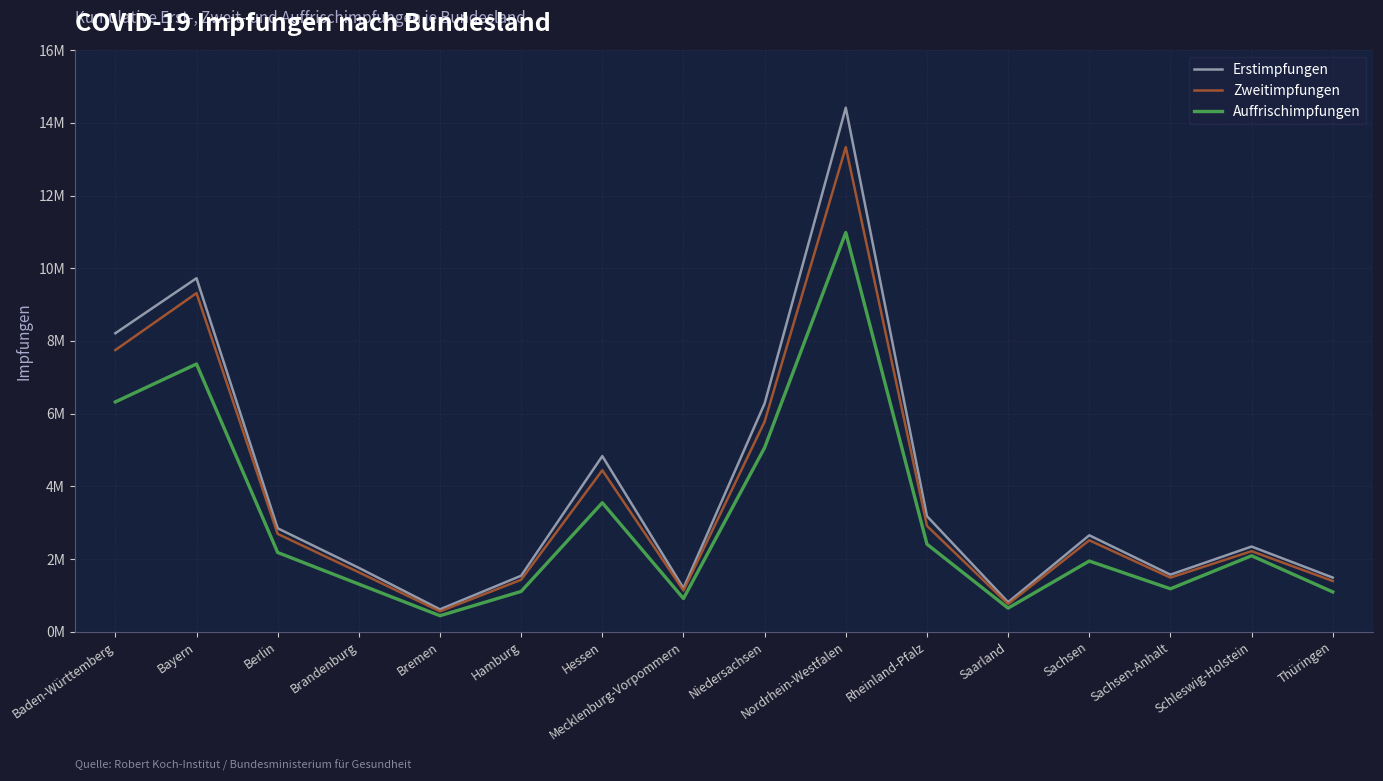

Which category has the lowest value in the Zweitimpfungen series?

Bremen